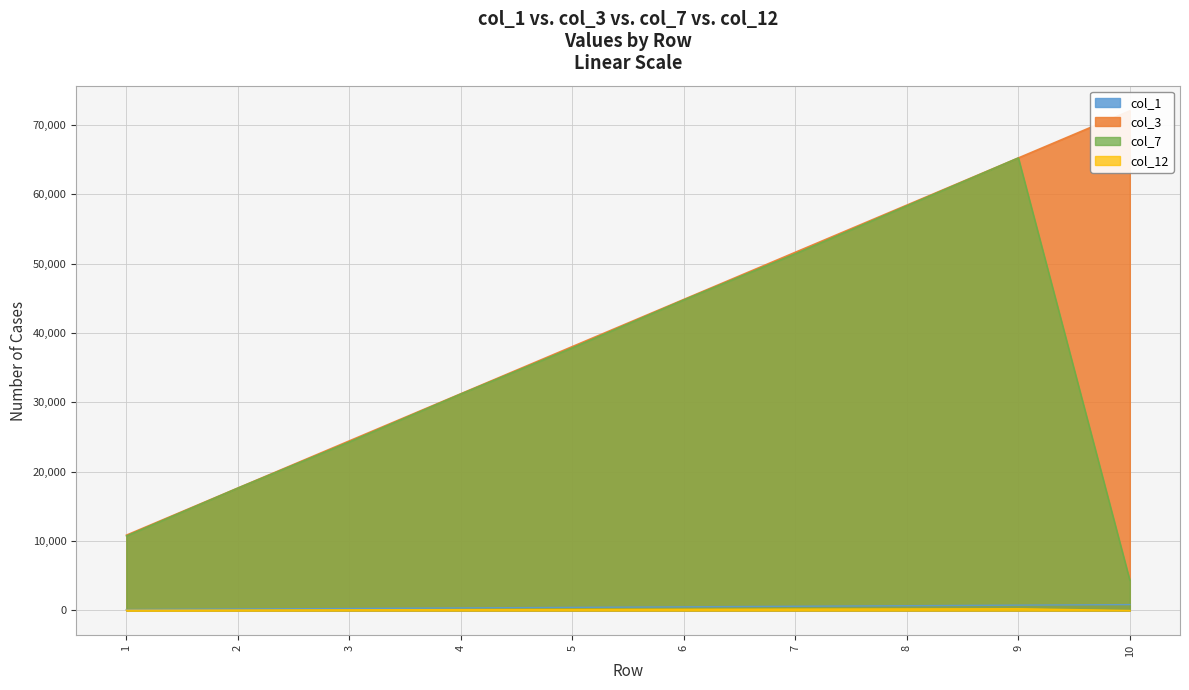

True or false: col_12 and col_1 cross at least once.

False